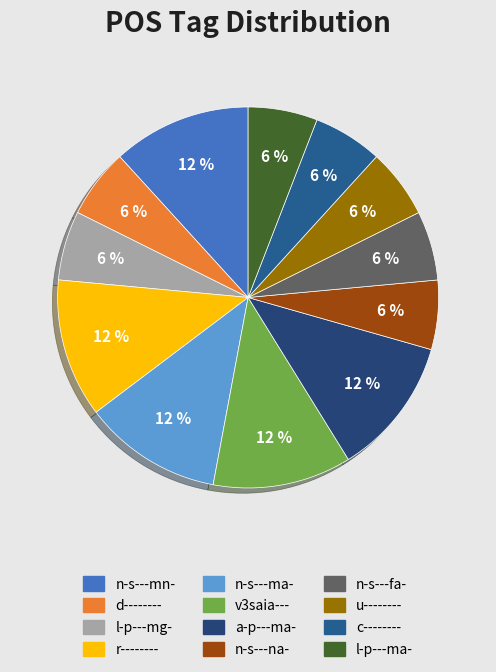

To the nearest percent, what portion does a-p---ma- represent?

12%